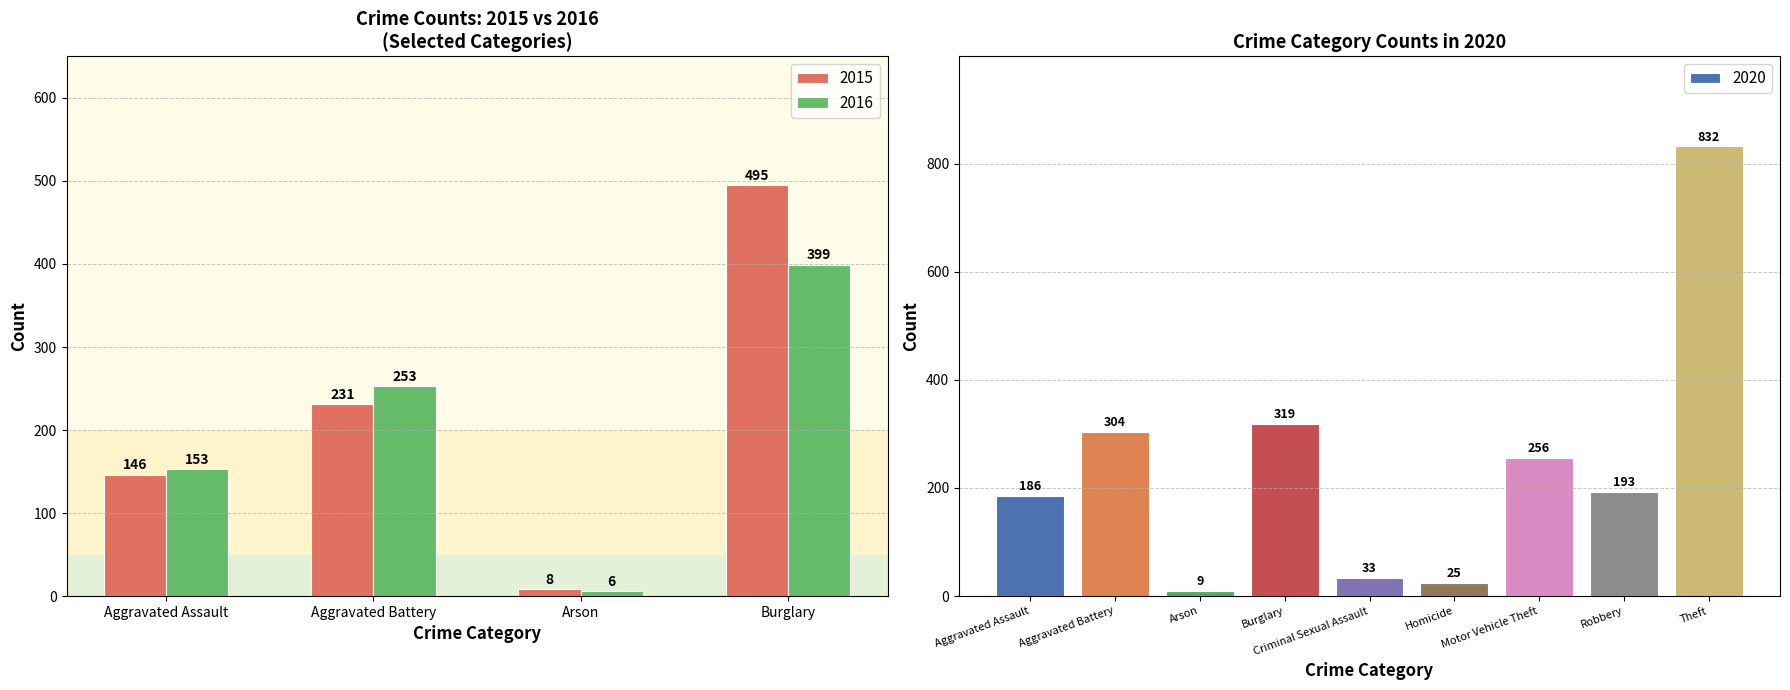

At how many categories does at least one series exceed 452?

2